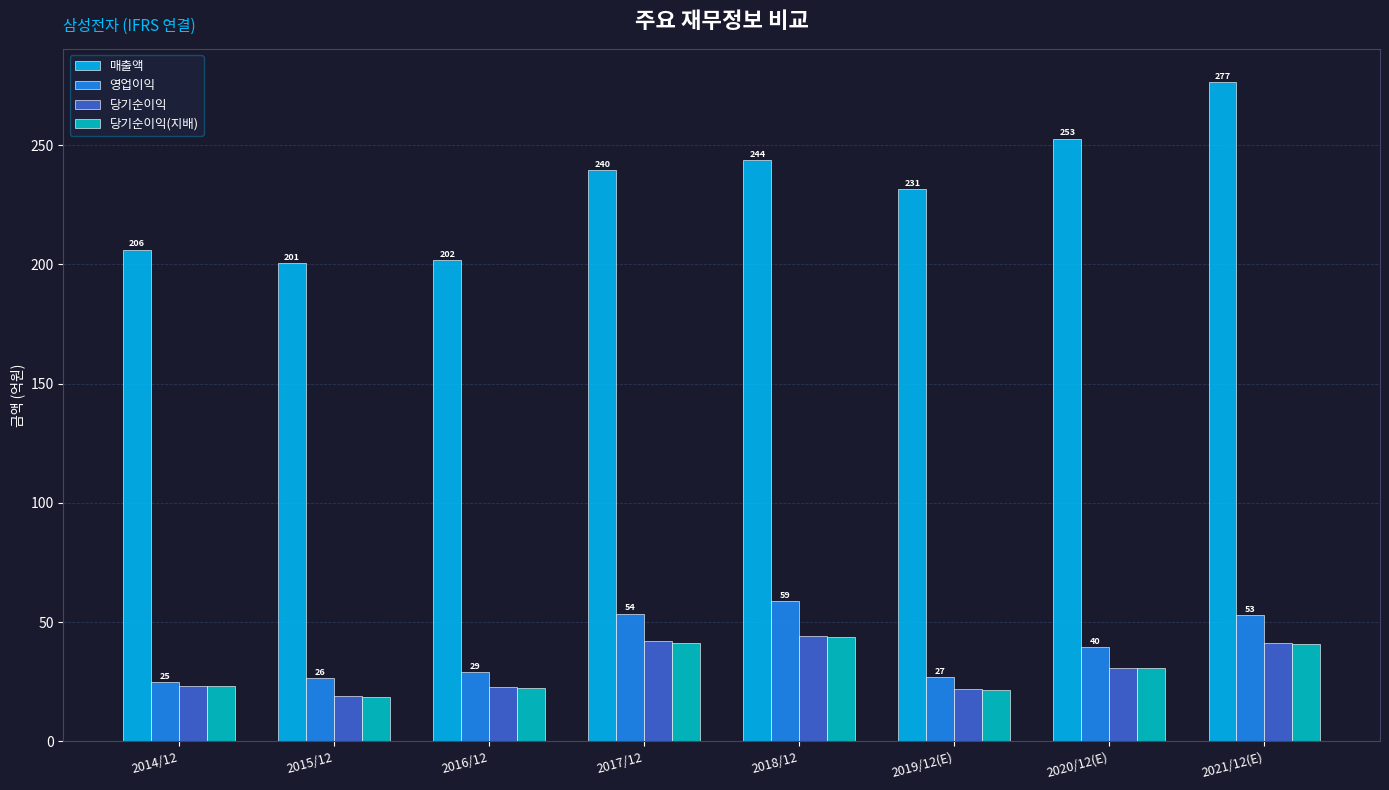

What is the value of the 영업이익 bar at the 6th from the left?

27.2